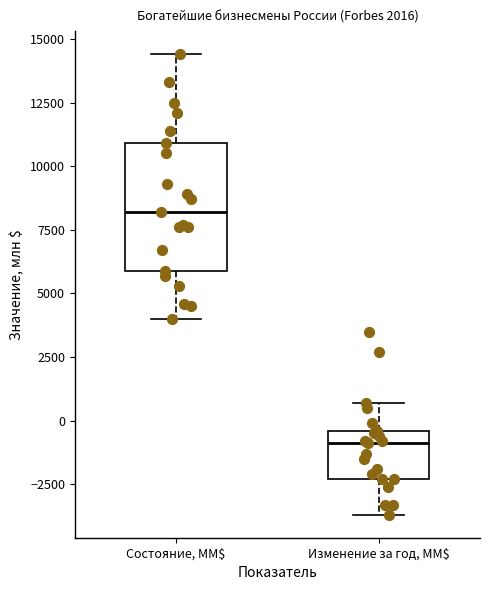

Reading left to right, read every box against the y-axis: the position of its median line, the range the box covers, and the ends of its whiskers. The values are not printed on the chart, so give them approximately, as read against the axis.

Состояние, ММ$: median 8000, box 6000 to 11000, whiskers 4000 to 14500
Изменение за год, ММ$: median -1000, box -2500 to -500, whiskers -3500 to 500